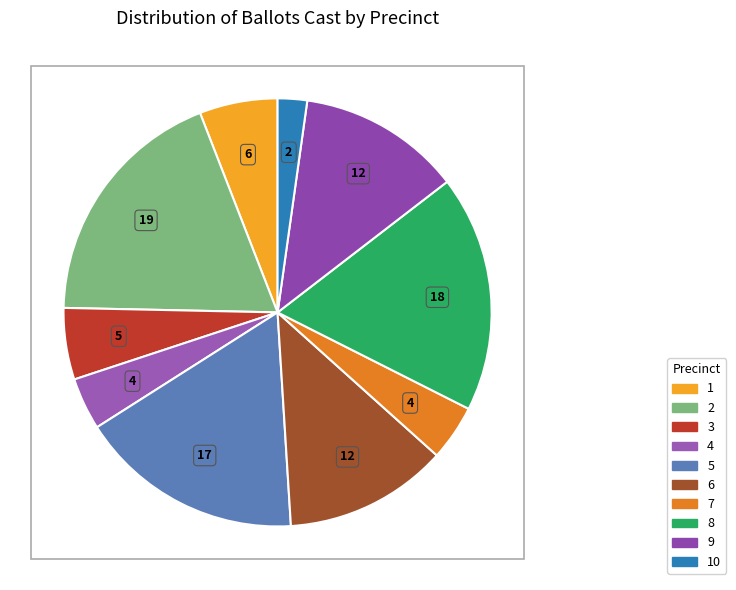

How many slices are in this pie chart?

10